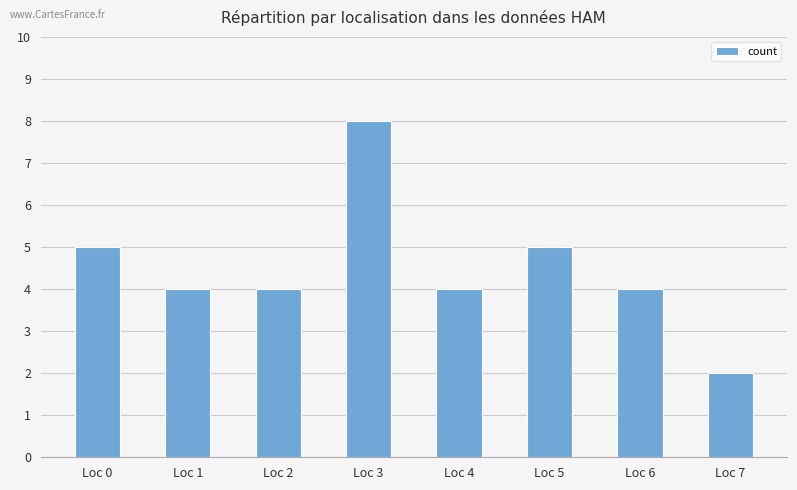

Reading left to right, list all the values displayed in this chart.

Loc 0=5	Loc 1=4	Loc 2=4	Loc 3=8	Loc 4=4	Loc 5=5	Loc 6=4	Loc 7=2